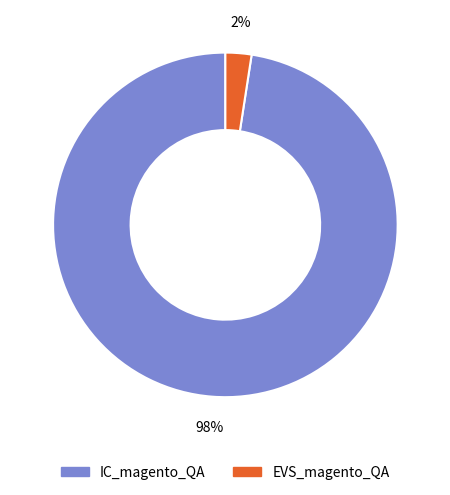

Which has a higher value, EVS_magento_QA or IC_magento_QA?

IC_magento_QA